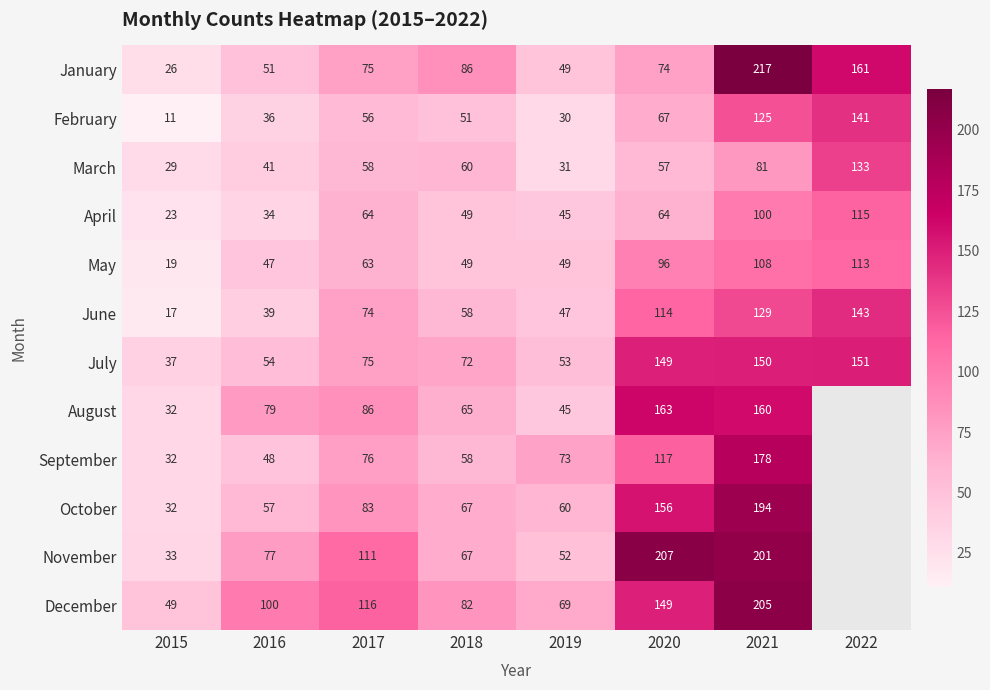

Is the value of August at 2016 greater than the value of March at 2021?

No